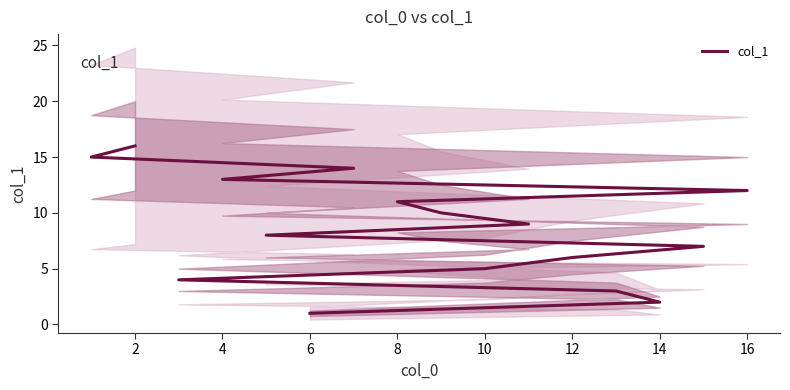

What is the value of the 12th point from the left?

12